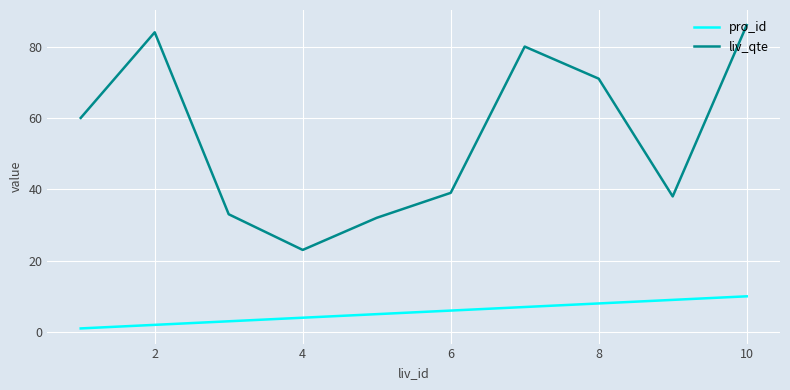

What is the difference between the maximum and minimum values in the pro_id series?

9